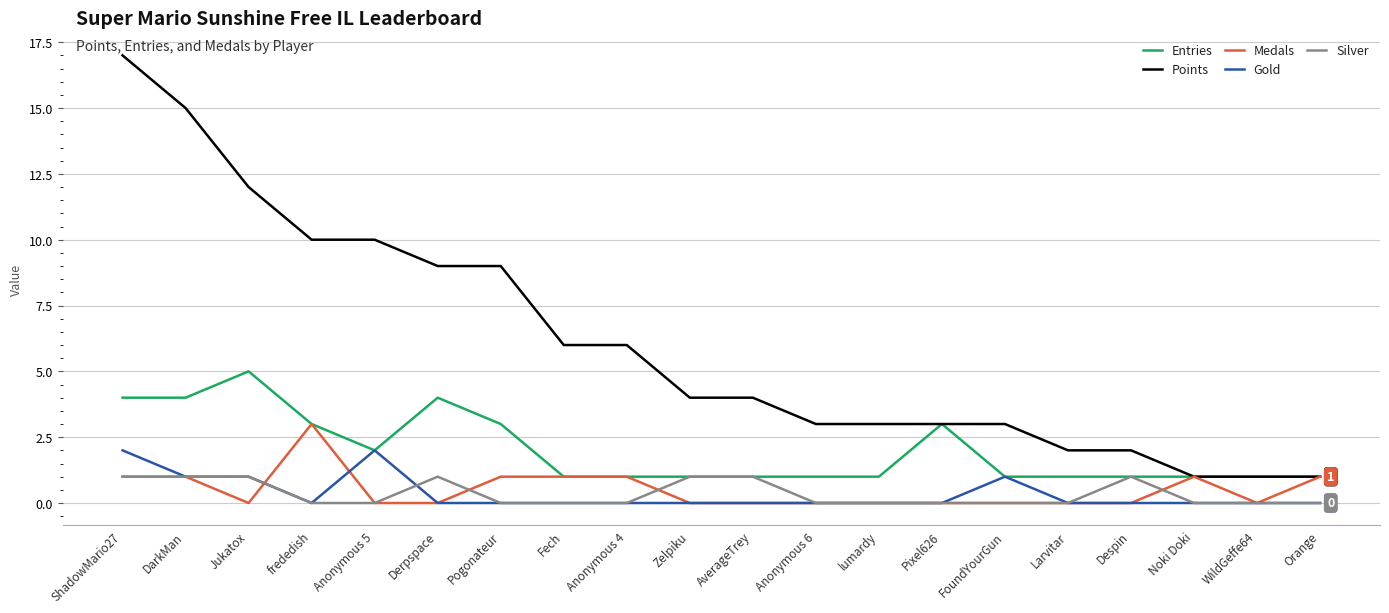

True or false: Entries and Gold intersect in this chart.

False